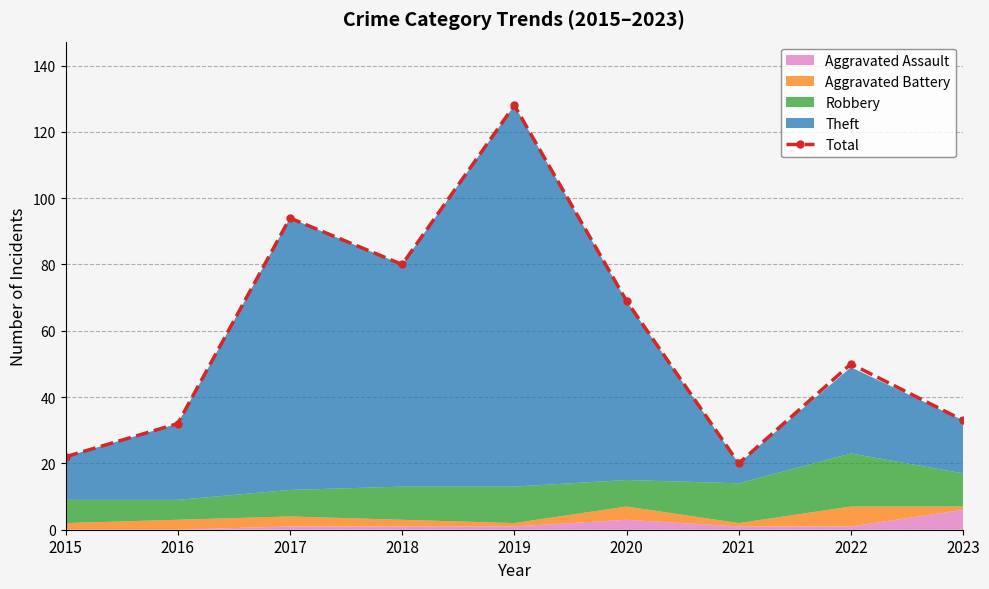

What value does the data have at 2017?

94